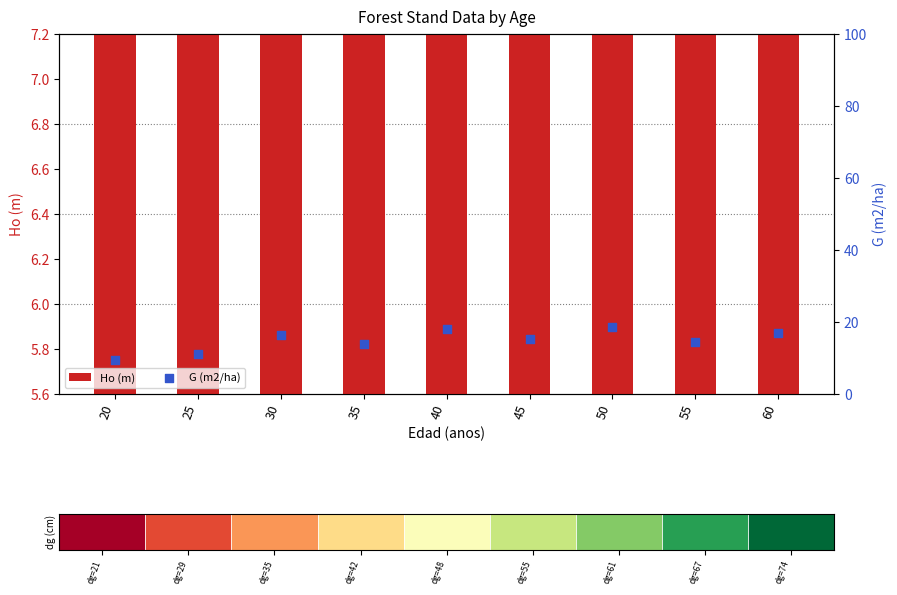

What are all the series names shown in the legend?

Ho (m), G (m2/ha)